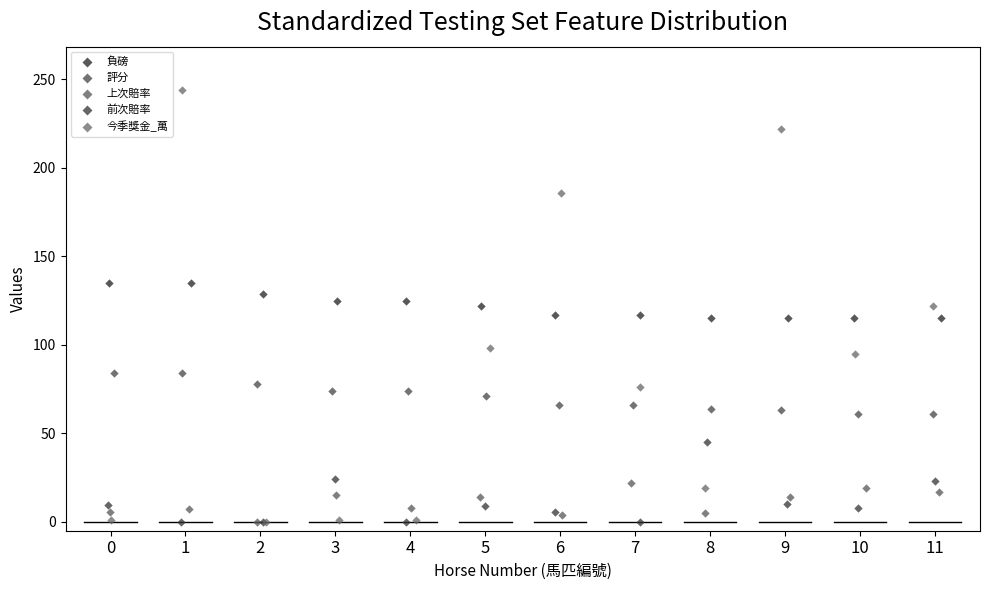

Which series reaches the maximum Y coordinate?

今季獎金_萬